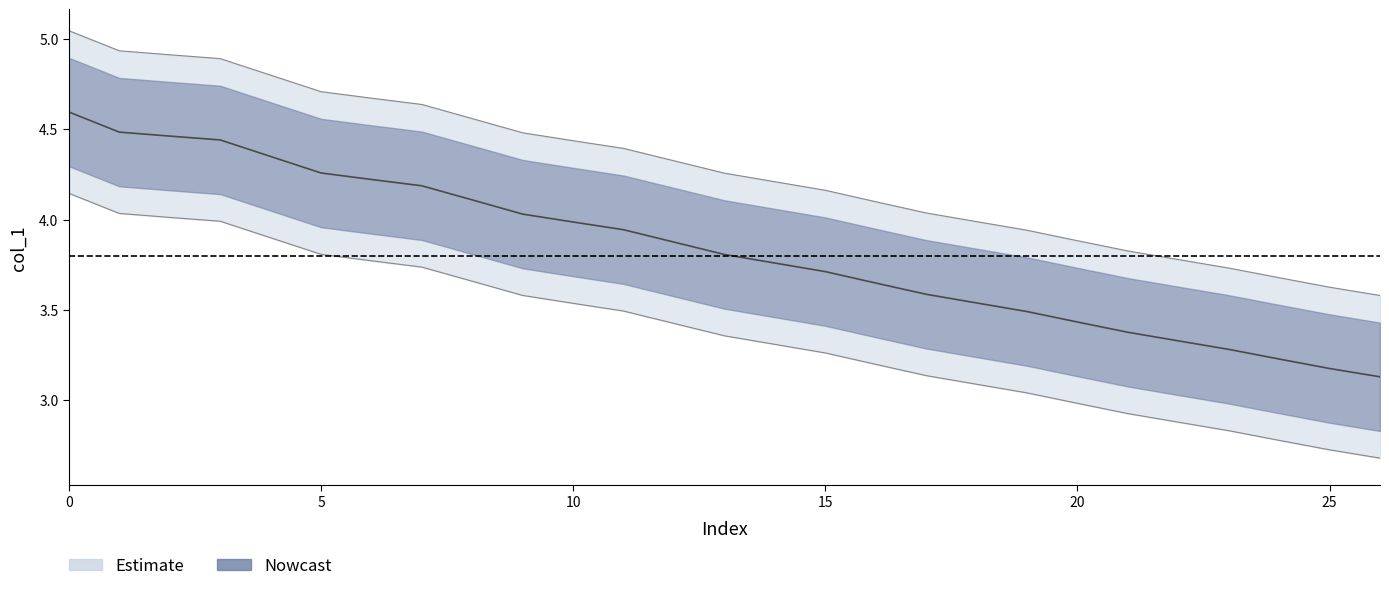

Rank the categories by value from lowest to highest.

26, 25, 24, 23, 22, 21, 20, 19, 18, 17, 16, 15, 14, 13, 12, 11, 10, 9, 8, 7, 6, 5, 4, 3, 2, 1, 0